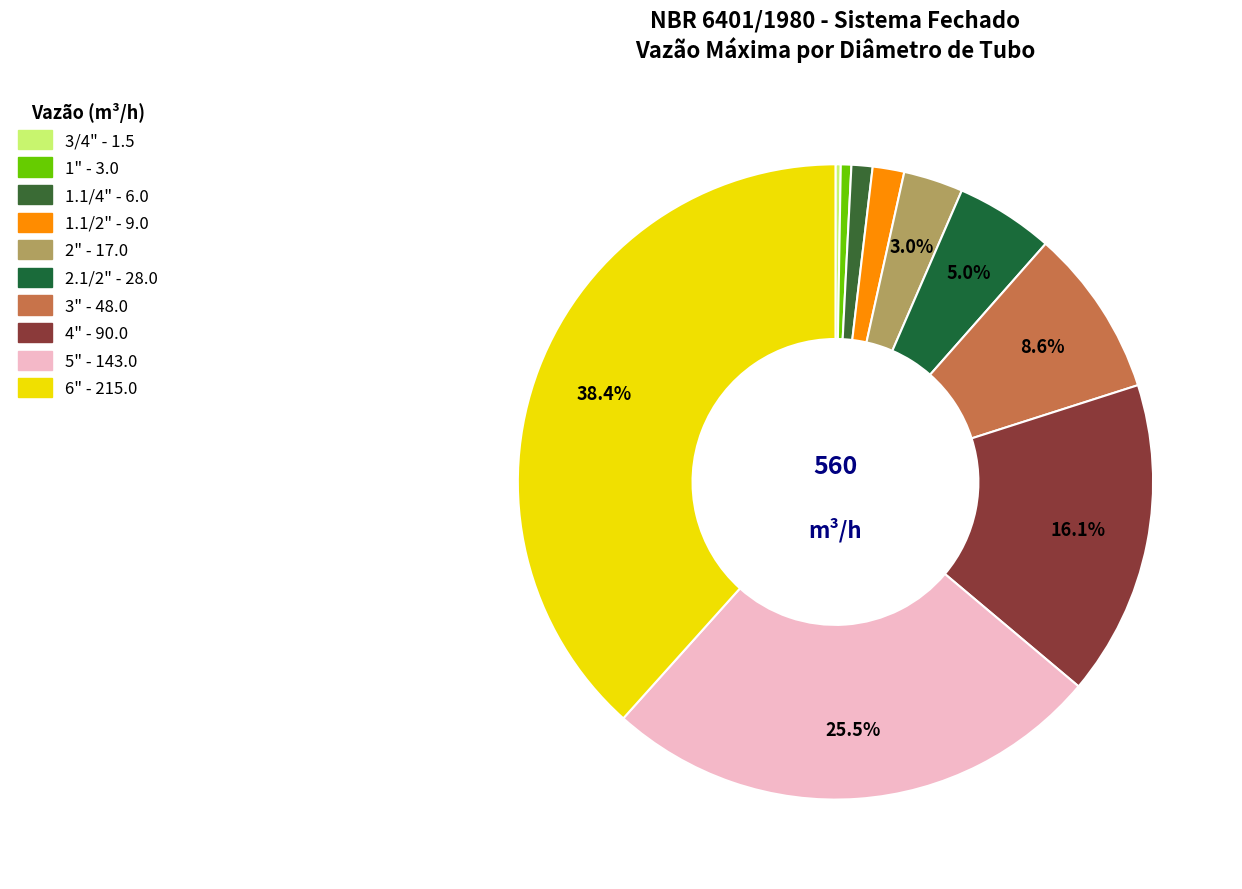

What percentage is the 2" slice, to the nearest percent?

3%